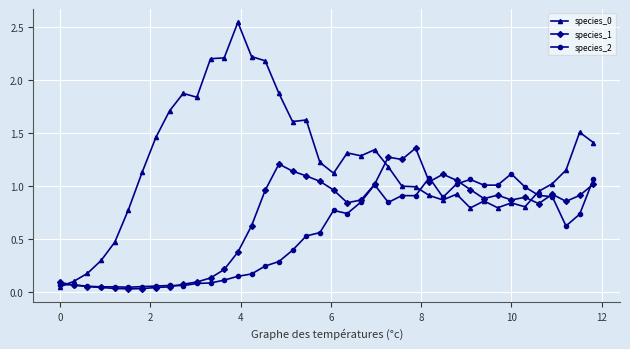

True or false: species_2 has more than 2 points higher than both neighbors.

True